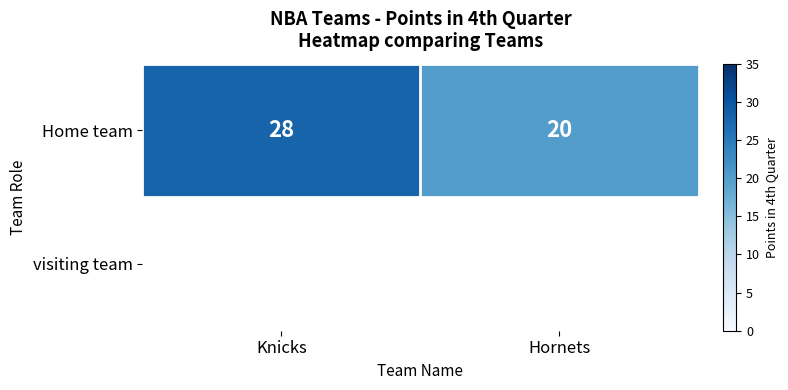

True or false: the data shows 7 at Knicks.

False